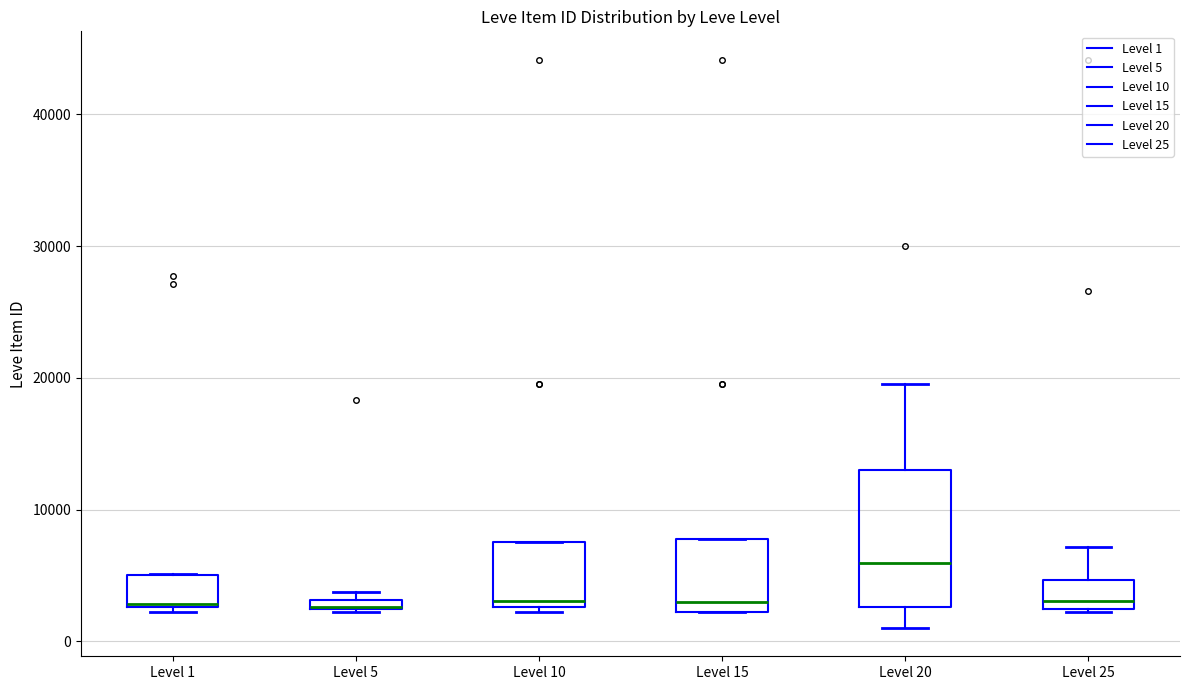

Where is the lower edge of the box for Level 25 on the y-axis? The values are not printed on the chart, so give them approximately, as read against the axis.

2000